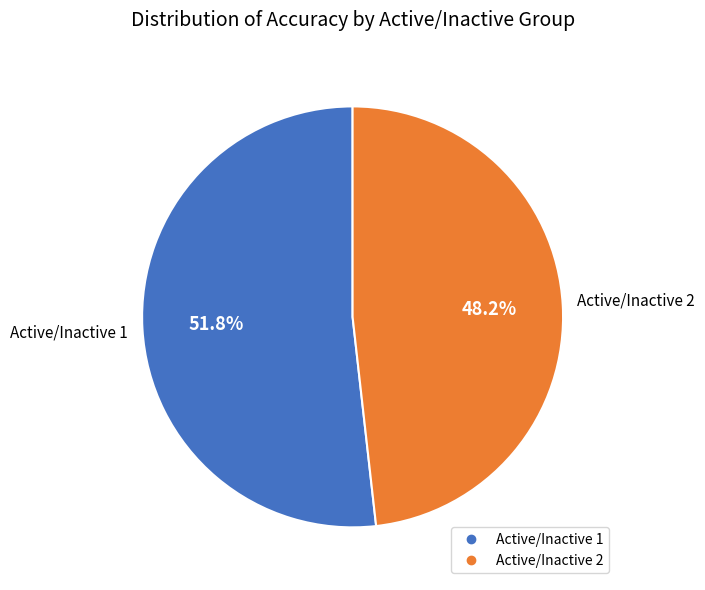

How much of the chart is everything except Active/Inactive 1?

48.2%